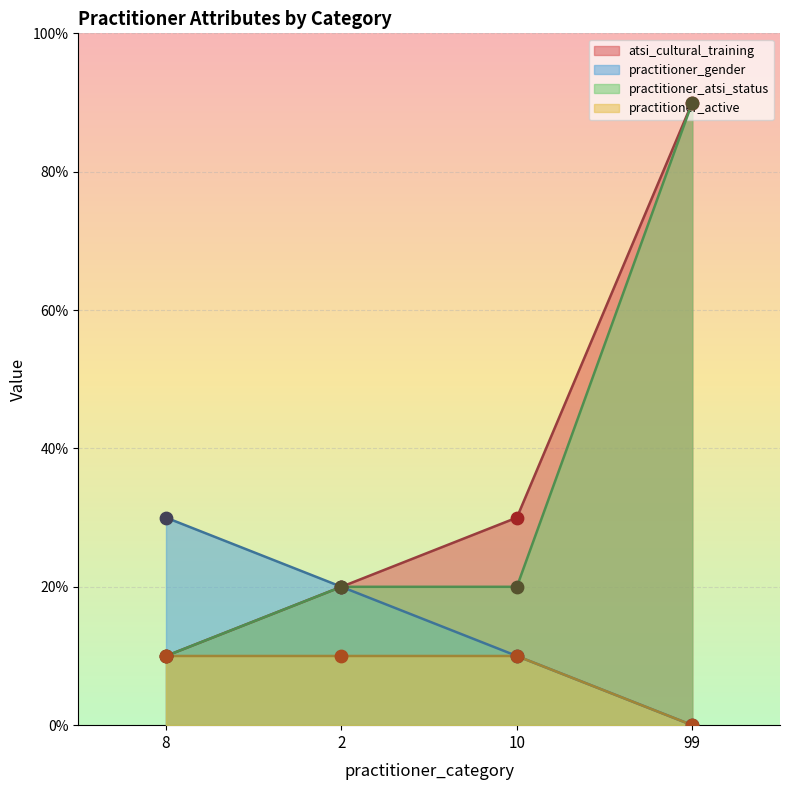

At which category is the sum across all series the highest?

99